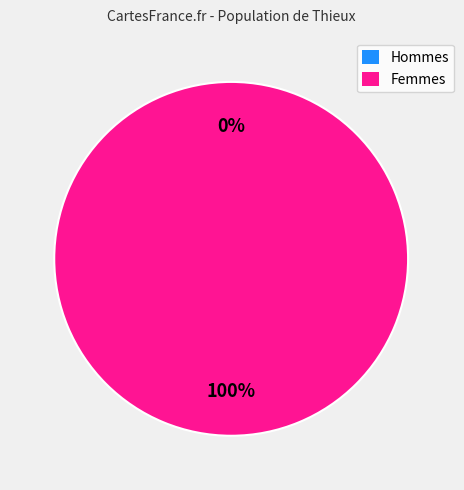

Is there any slice that represents more than half of the pie?

Yes